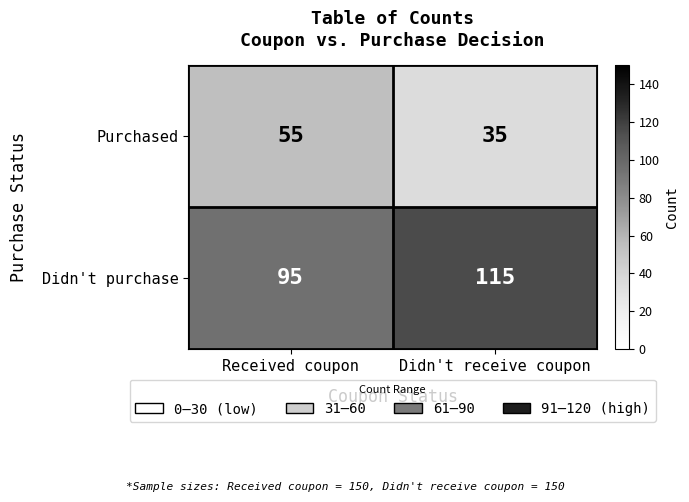

What is the difference between the maximum and minimum values in the Purchased series?

20